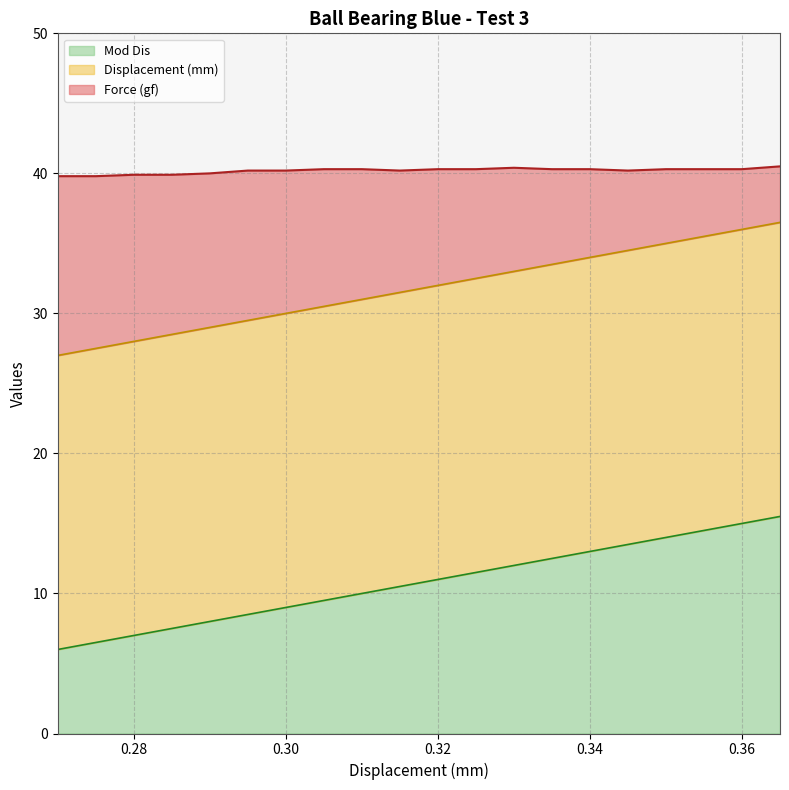

Is it true that Displacement (mm) equals 5.0 at 0.29?

False